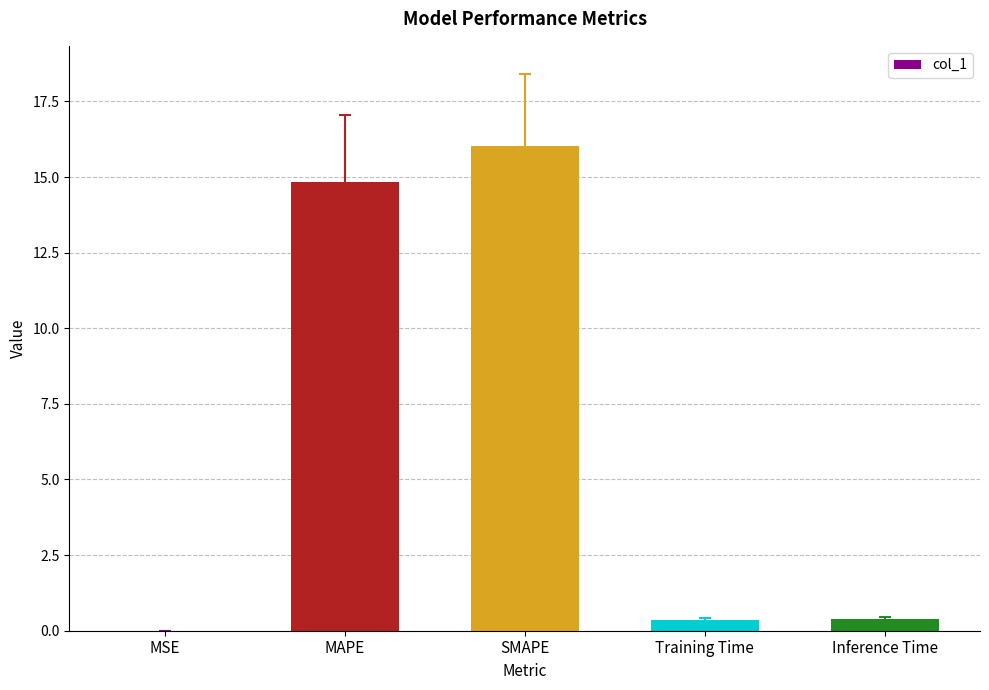

Is it true that the value at SMAPE is 25.6?

False